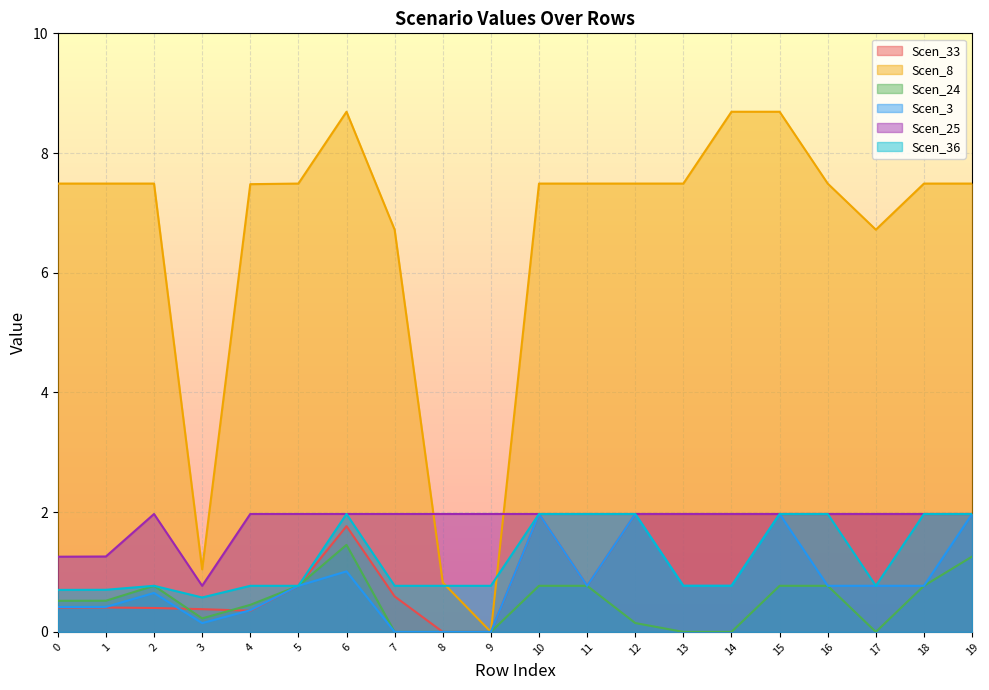

Reading right to left, list all the values displayed in this chart.

Scen_33: 2.0	2.0	2.0	2.0	2.0	2.0	2.0	2.0	0.8	2.0	0.0	0.0	0.6	1.8	0.8	0.4	0.4	0.4	0.4	0.4
Scen_8: 7.5	7.5	6.7	7.5	8.7	8.7	7.5	7.5	7.5	7.5	0.0	0.8	6.7	8.7	7.5	7.5	1.0	7.5	7.5	7.5
Scen_24: 1.3	0.8	0.0	0.8	0.8	0.0	0.0	0.1	0.8	0.8	0.0	0.0	0.0	1.5	0.8	0.5	0.2	0.8	0.5	0.5
Scen_3: 2.0	0.8	0.8	0.8	2.0	0.8	0.8	2.0	0.8	2.0	0.0	0.0	0.0	1.0	0.8	0.4	0.1	0.7	0.4	0.4
Scen_25: 2.0	2.0	2.0	2.0	2.0	2.0	2.0	2.0	2.0	2.0	2.0	2.0	2.0	2.0	2.0	2.0	0.8	2.0	1.3	1.3
Scen_36: 2.0	2.0	0.8	2.0	2.0	0.8	0.8	2.0	2.0	2.0	0.8	0.8	0.8	2.0	0.8	0.8	0.6	0.8	0.7	0.7